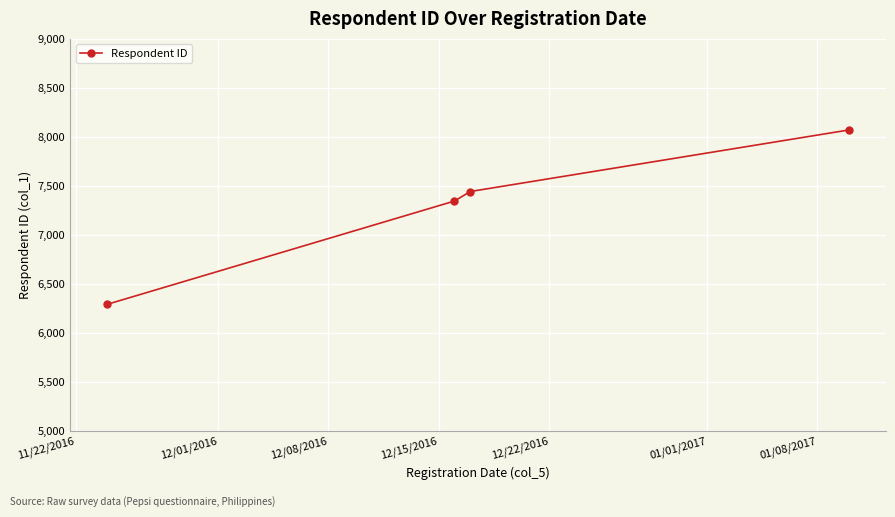

True or false: there are more than 0 points higher than both neighbors.

False